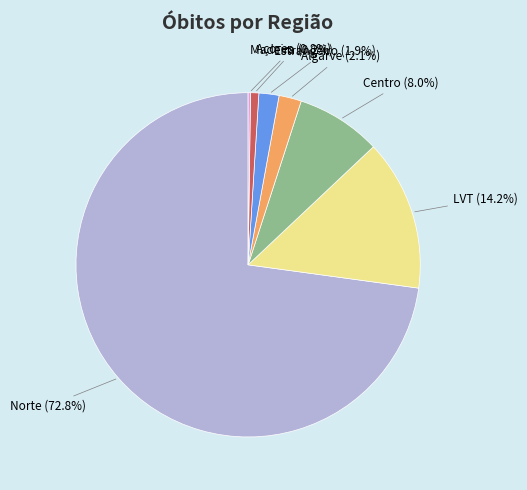

Is there a majority slice in this chart?

Yes